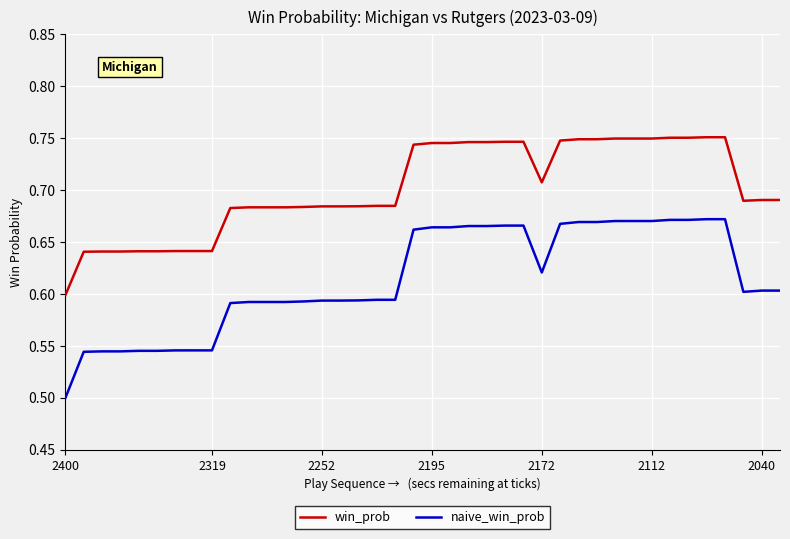

List the series in order of their overall mean, highest first.

win_prob, naive_win_prob